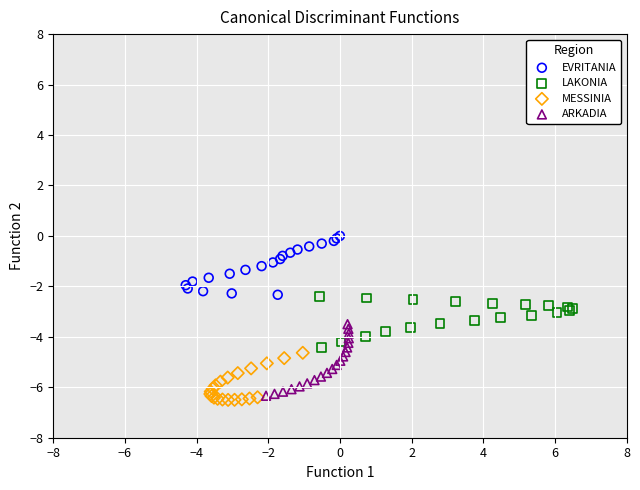

Which series contains the highest Y value?

EVRITANIA